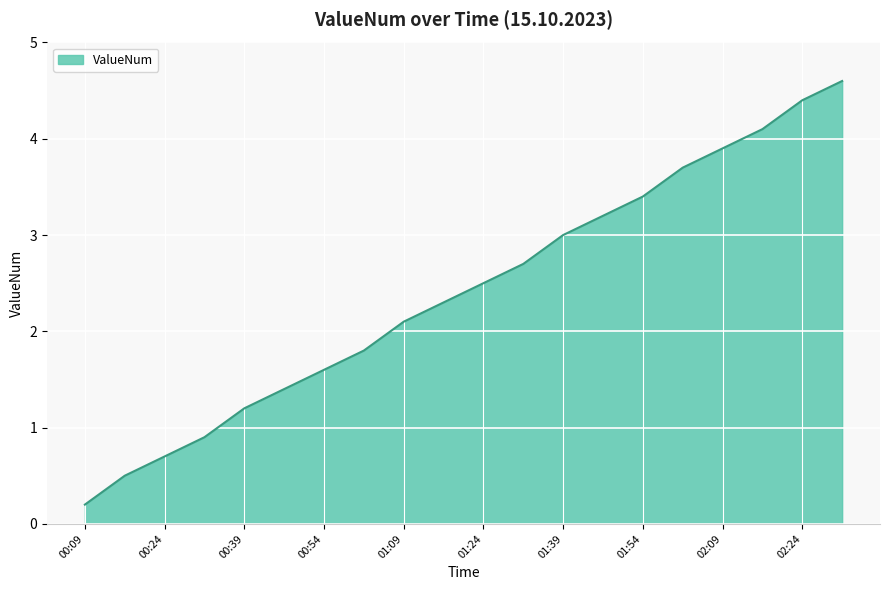

What is the maximum value shown in the chart?

4.6